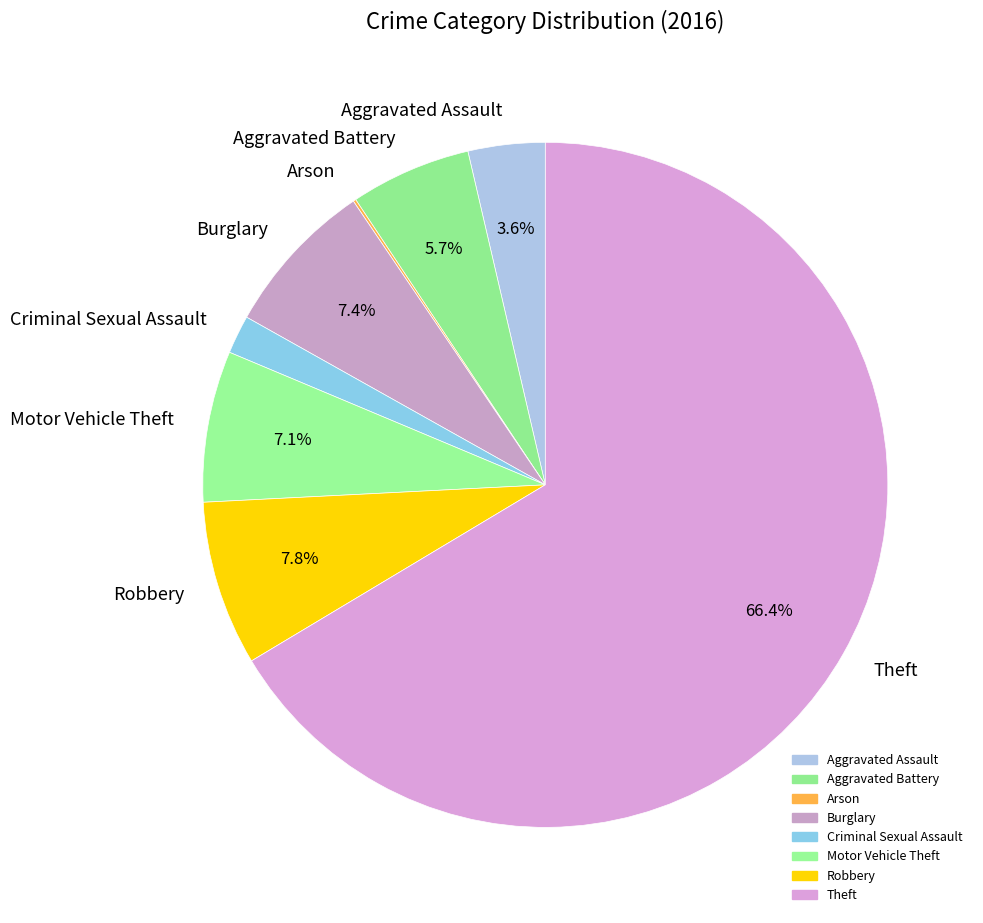

Which category accounts for the majority?

Theft